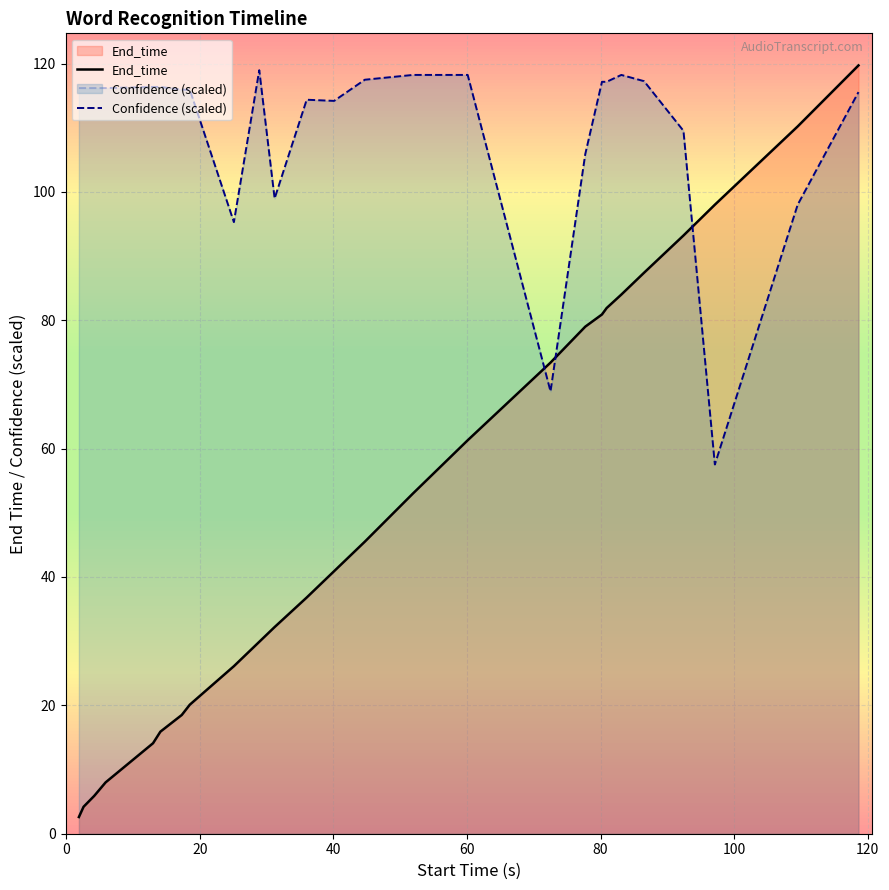

What is the maximum value shown in the chart?

119.7